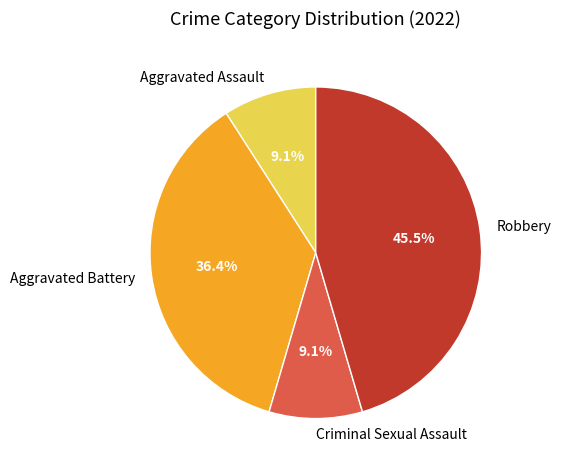

Combined, do Aggravated Assault and Aggravated Battery account for over 50%?

No